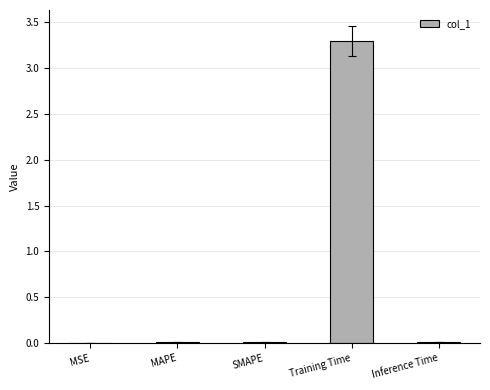

What is the sum of all values?

3.3